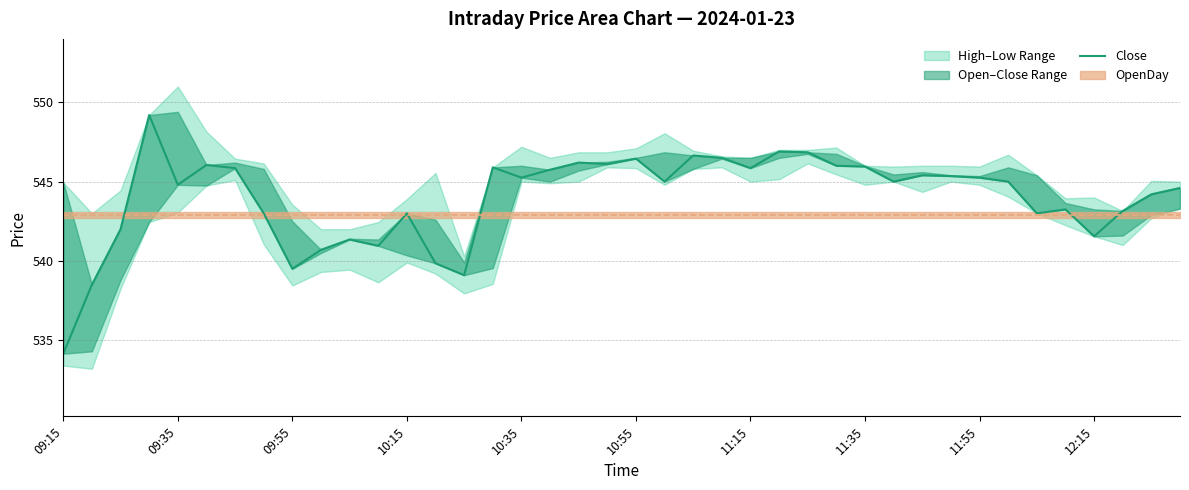

How many interior local valleys (lower than both neighbors) does the data have?

11